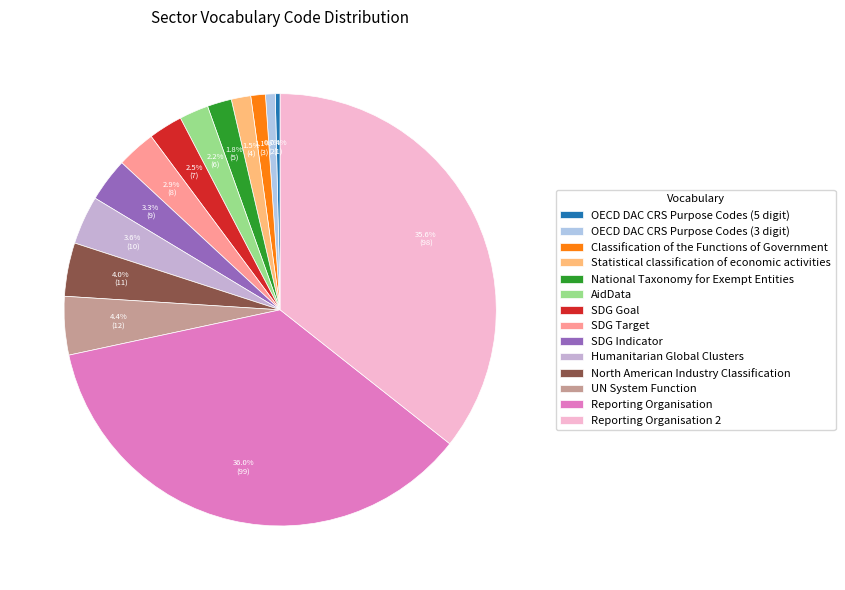

To the nearest percent, what is the average slice percentage?

7%